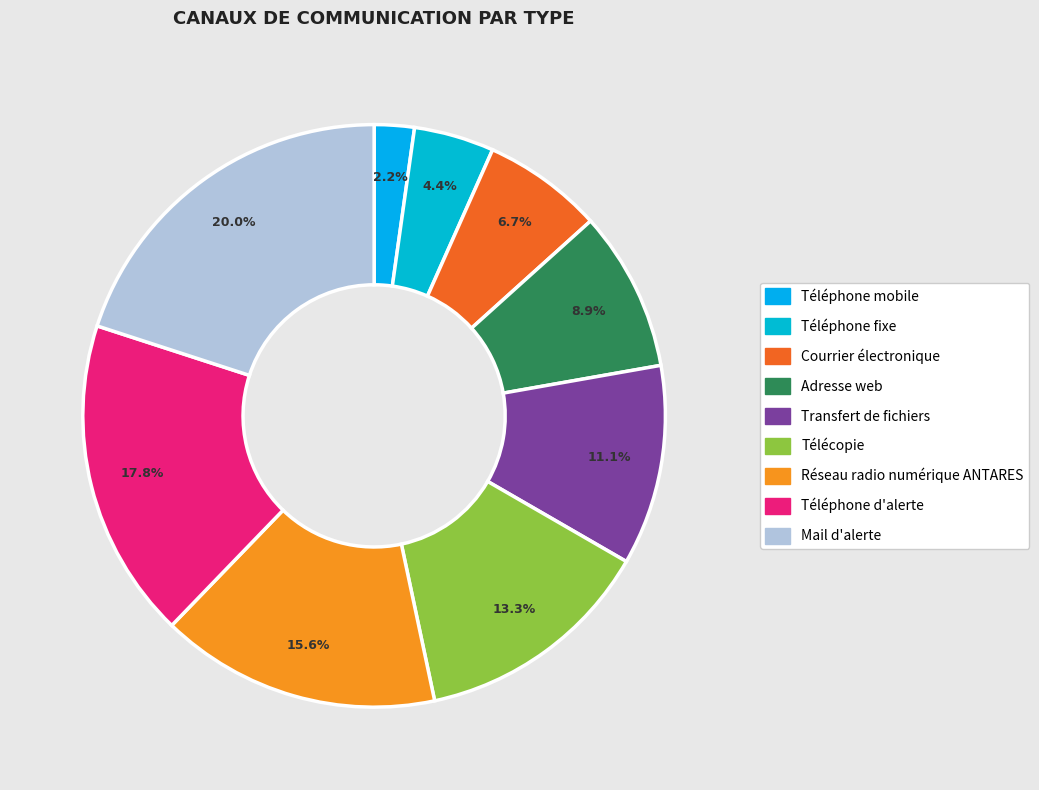

Which has a higher value, Télécopie or Adresse web?

Télécopie